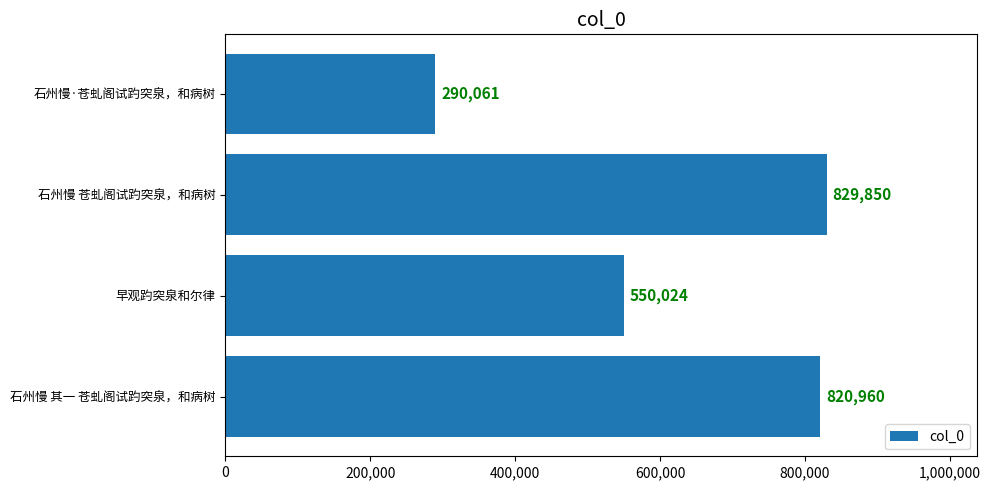

How many series are shown in this chart?

1